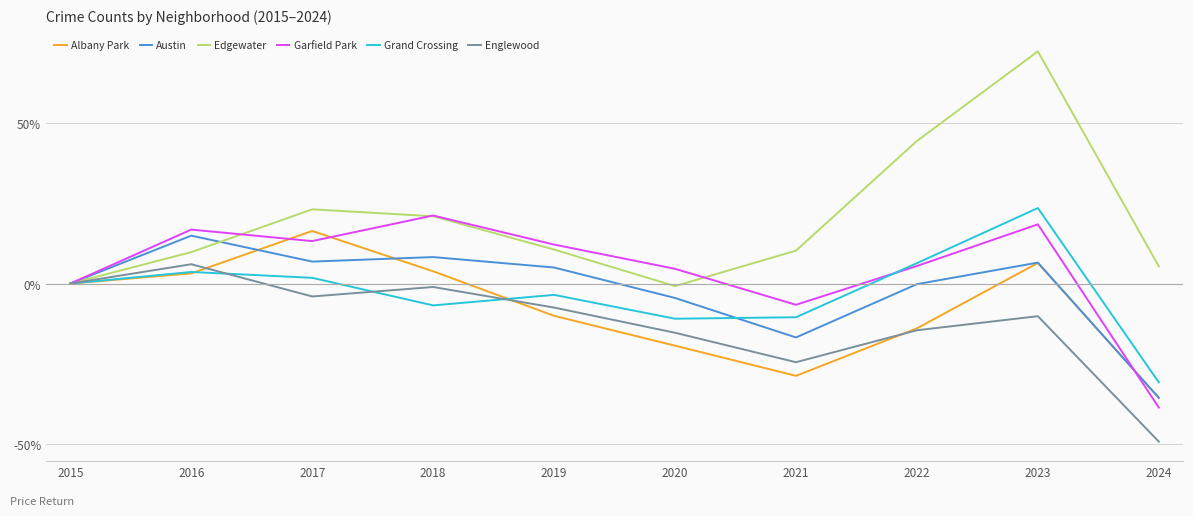

How many series are shown in this chart?

6